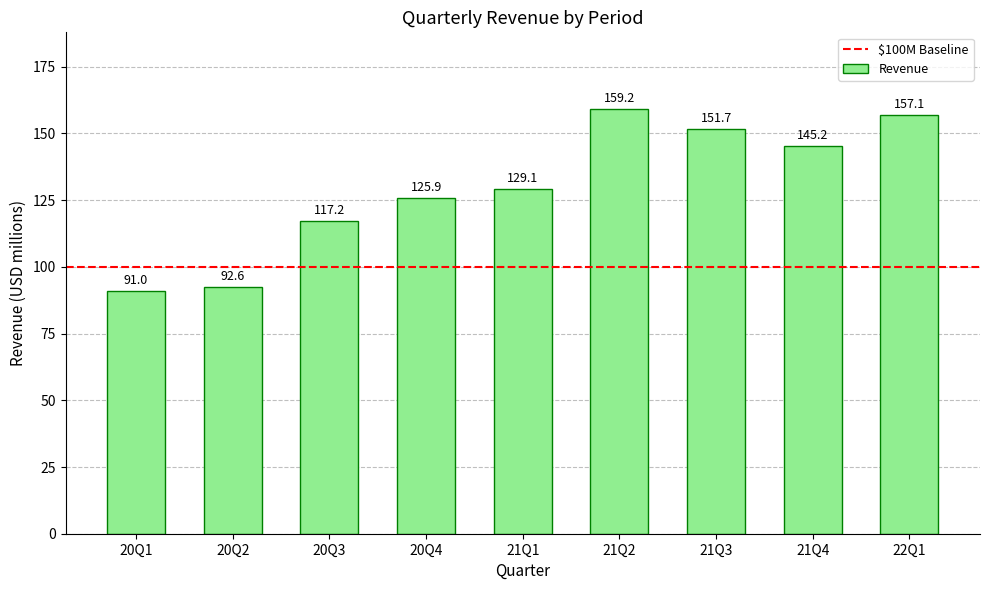

What is the minimum value shown in the chart?

91.0